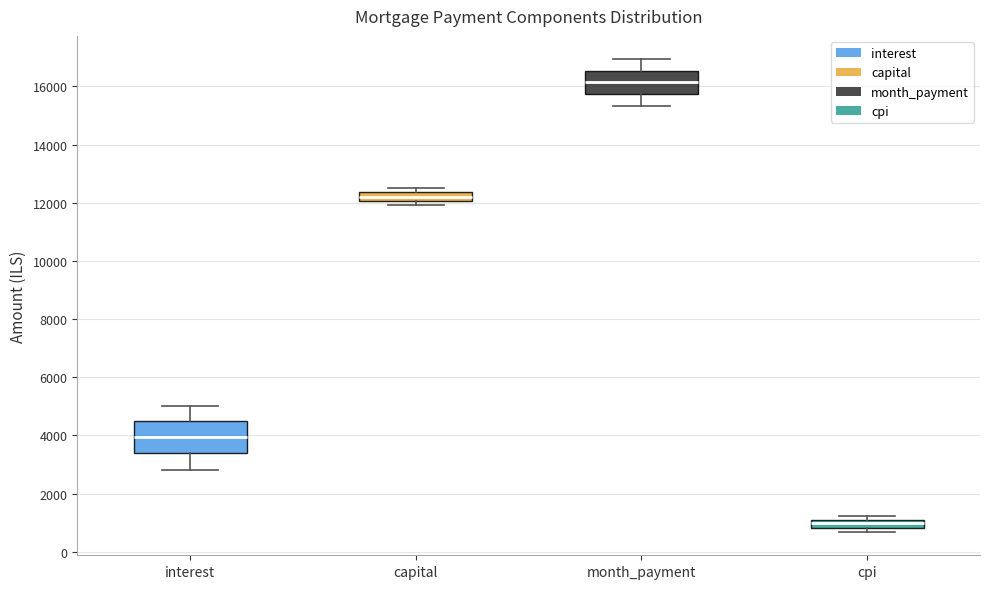

Where does the median line of the box for interest sit on the y-axis? The values are not printed on the chart, so give them approximately, as read against the axis.

4000